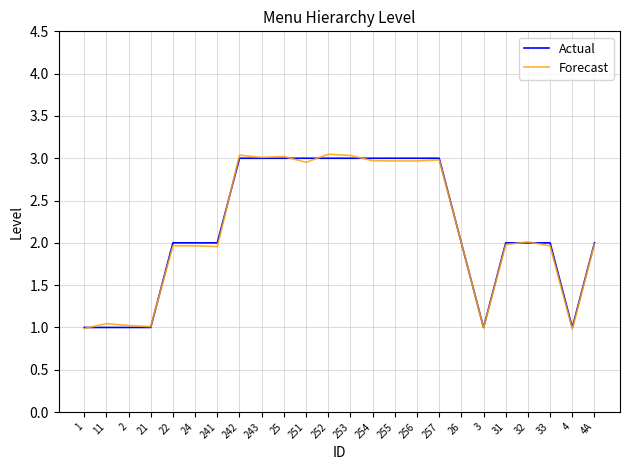

The Actual series shows 0.5 at 26. True or false?

False